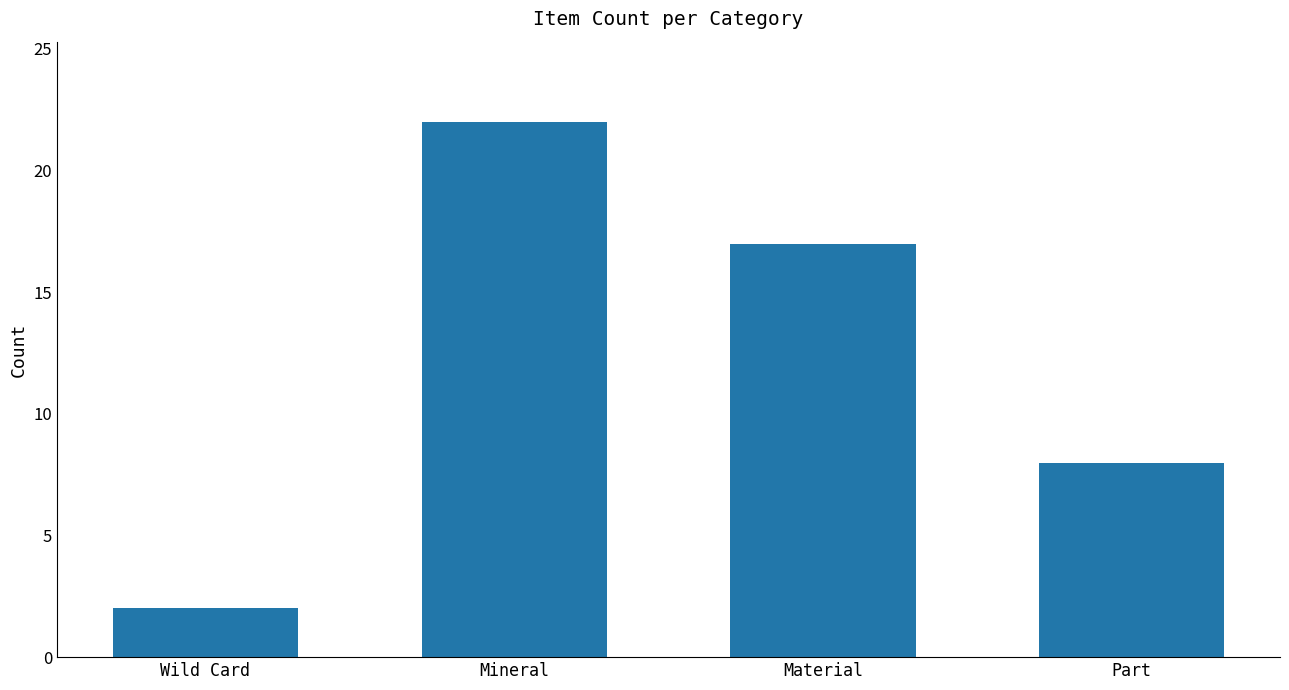

List the labels in order of value, smallest first.

Wild Card, Part, Material, Mineral